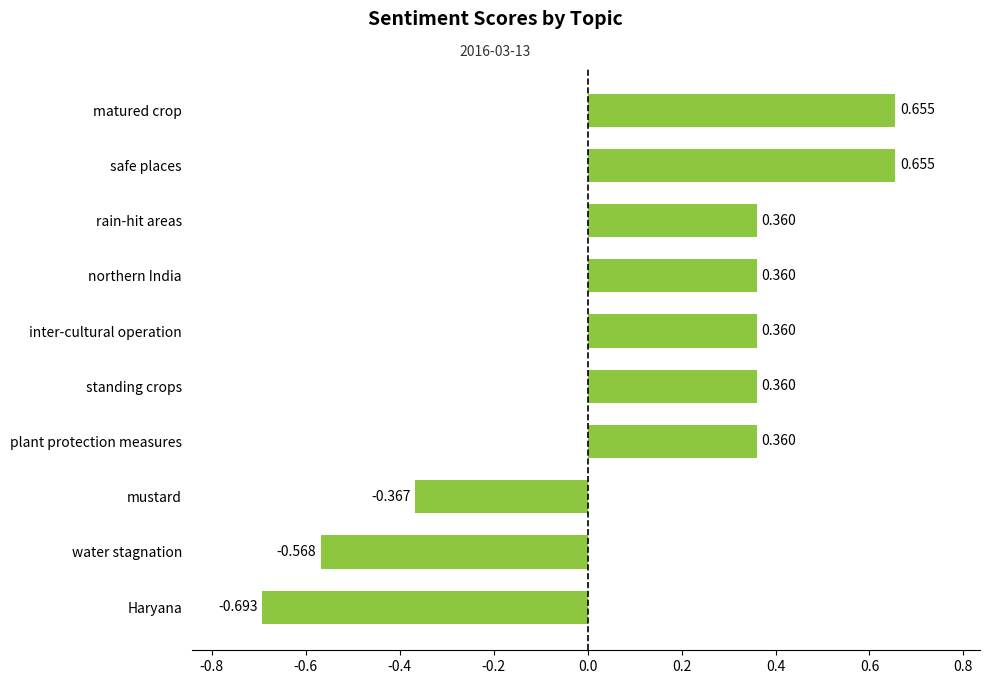

At which category does the chart reach its minimum across all series?

Haryana